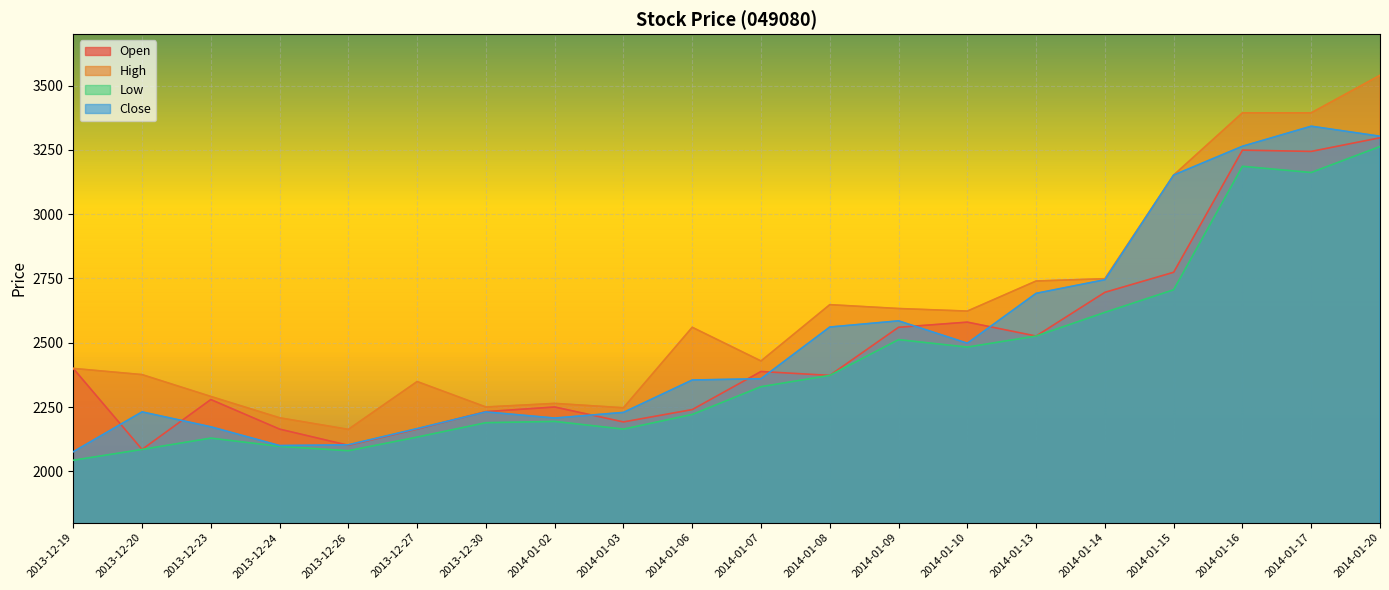

What is the minimum value shown in the chart?

2043